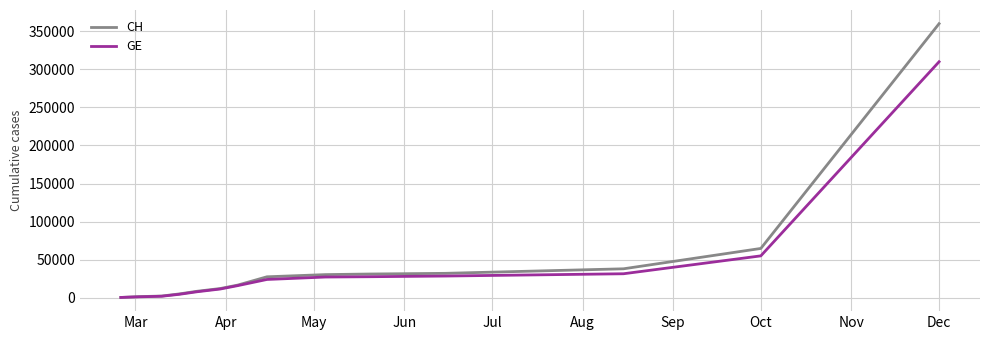

List the series in order of their peak value, highest first.

CH, GE